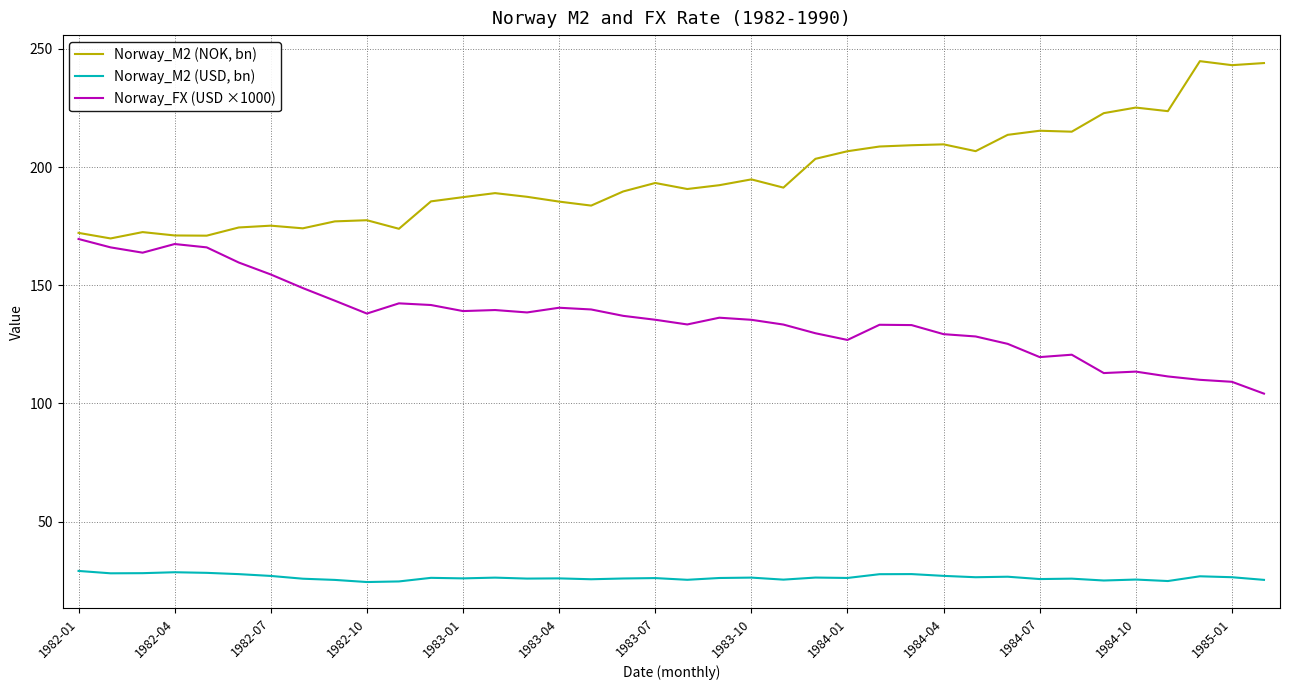

Count the number of data series in this chart.

3